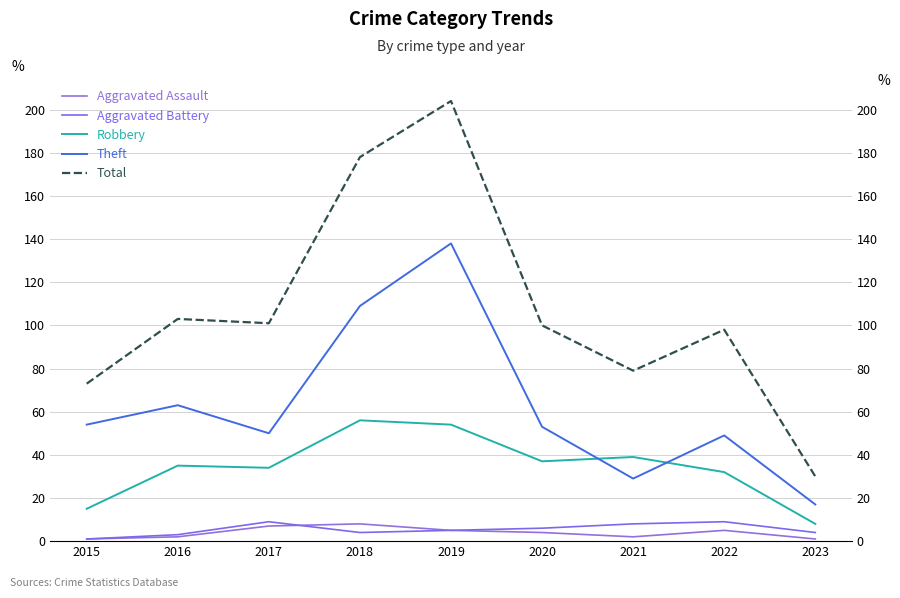

How many lines are shown in the chart?

5